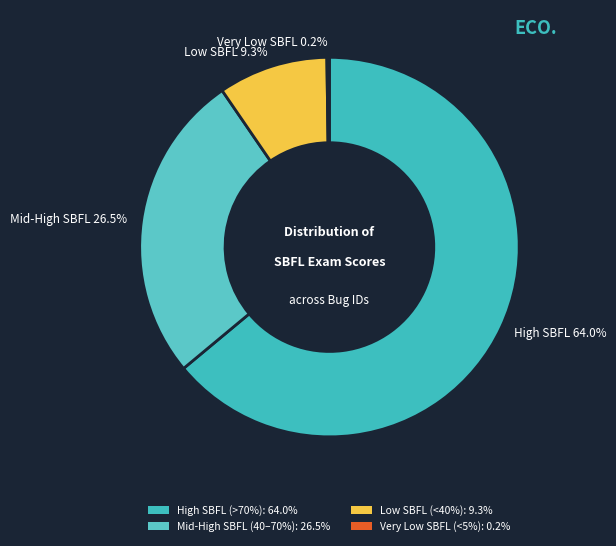

Which category has the biggest portion of the pie?

High SBFL (>70%): 64.0%